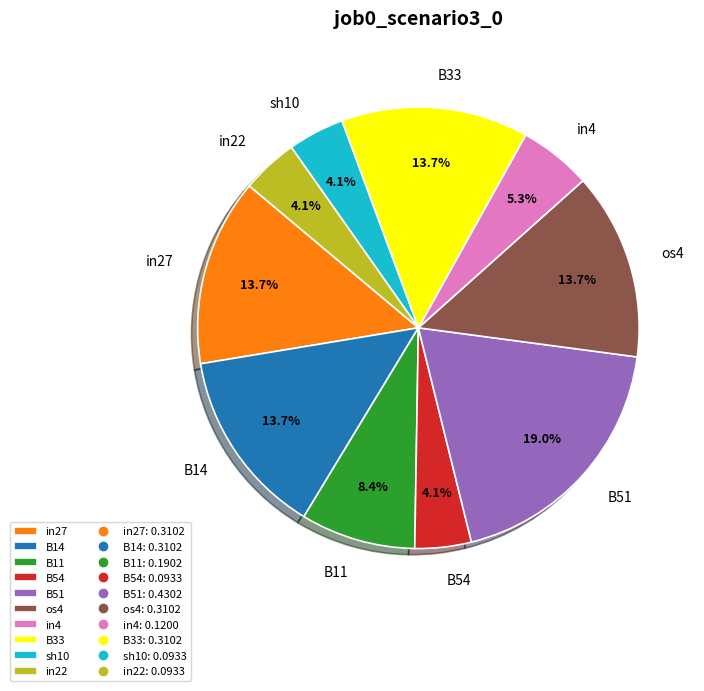

Is it true that B51 is 19% of the pie?

True